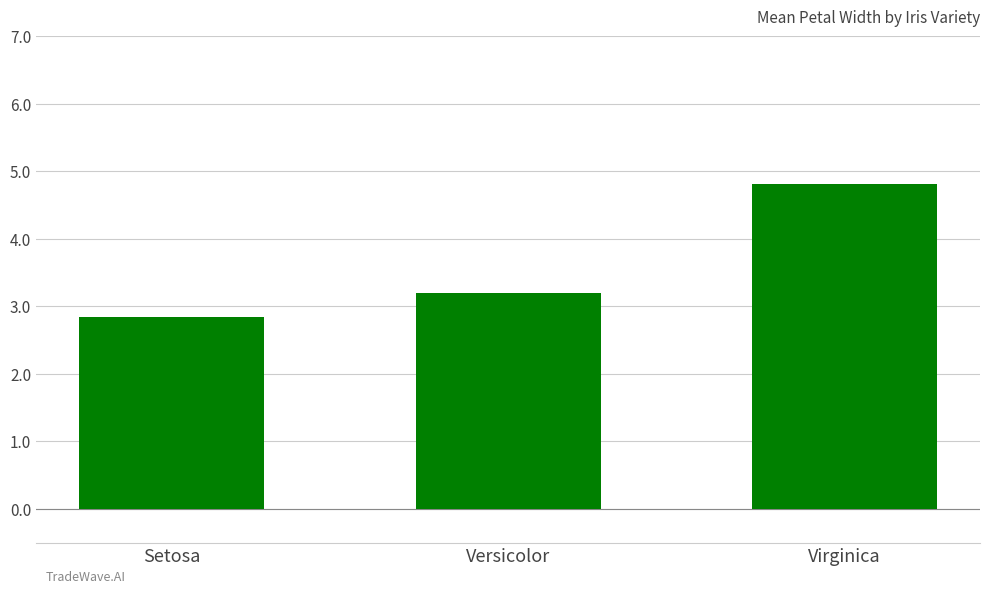

Count the number of data series in this chart.

1